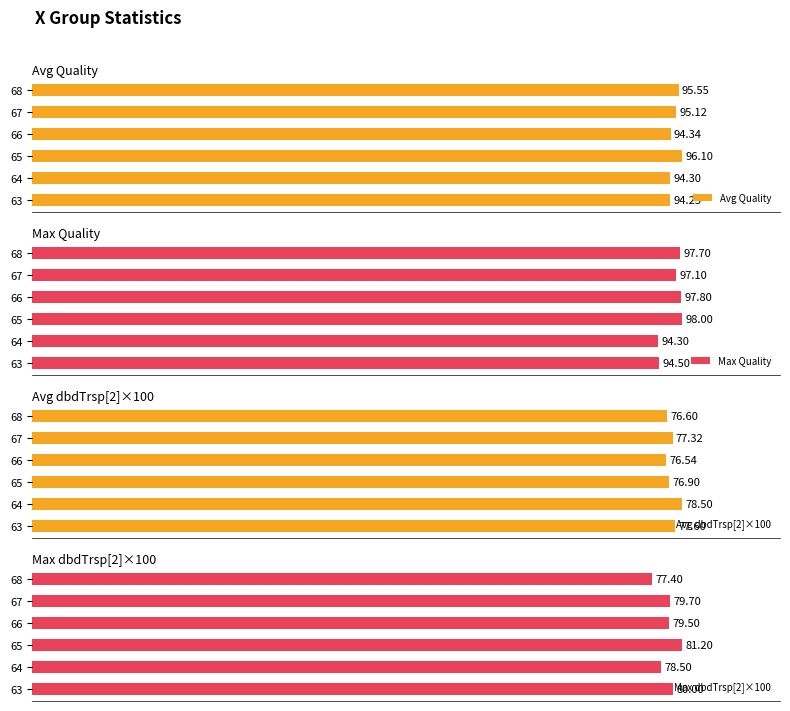

The value of Avg dbdTrsp[2]×100 at 64 is 54.1. True or false?

False